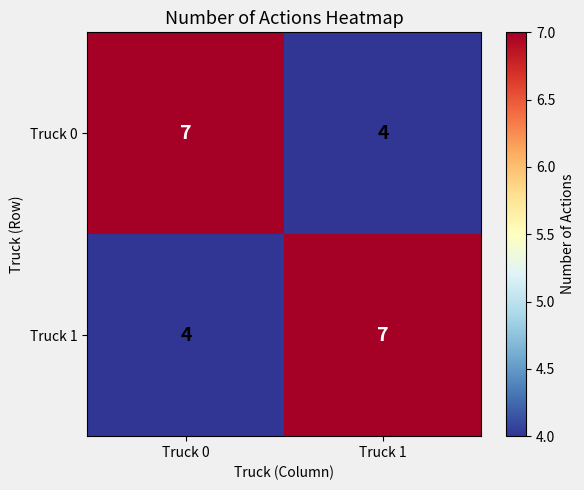

How many series are shown in this chart?

2